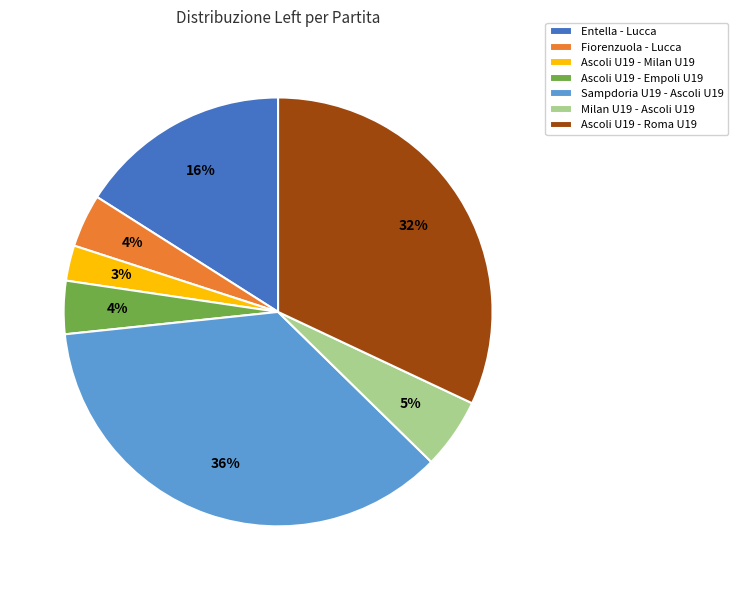

To the nearest percent, what percentage of the pie is Sampdoria U19 - Ascoli U19?

36%